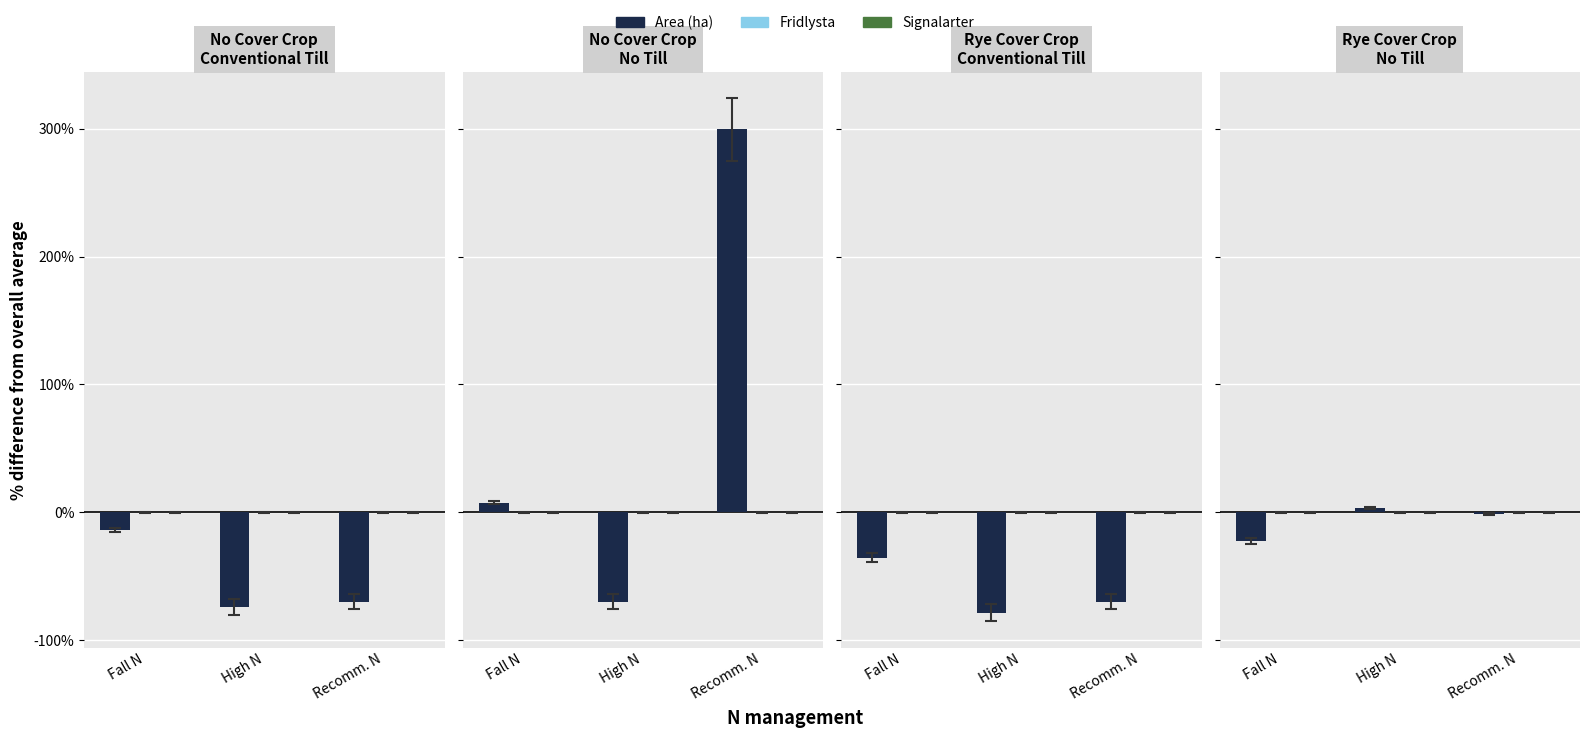

What value does the Area (ha) series have at High N?

3.1